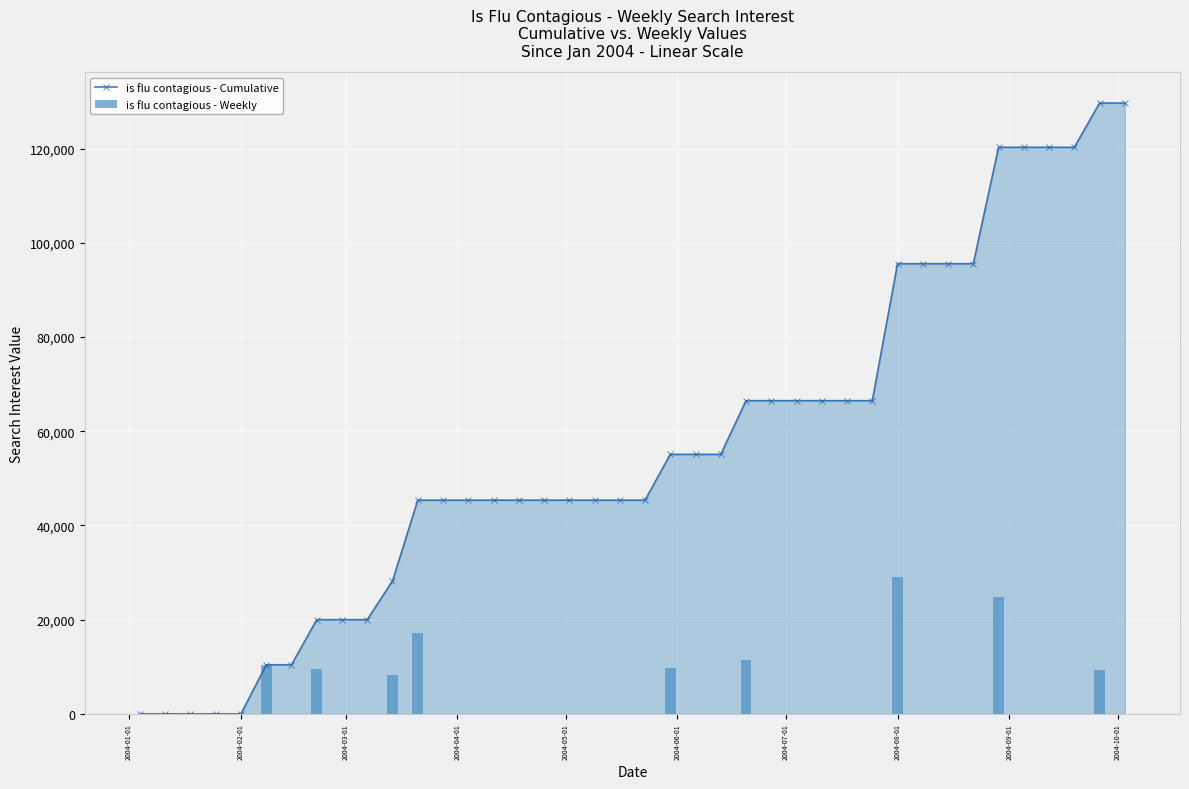

Are the bars horizontal?

No